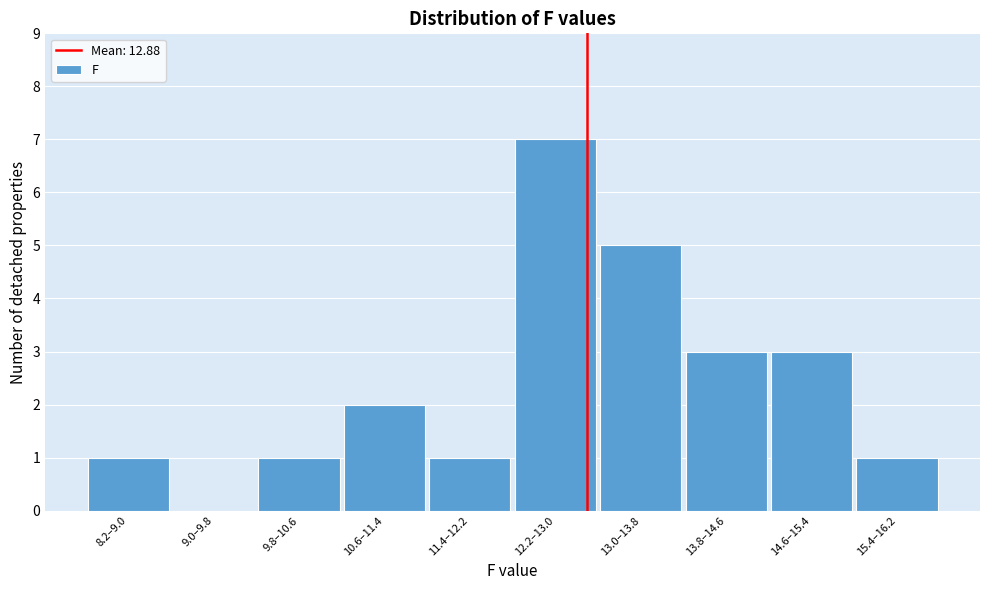

Reading right to left, extract all data points from this chart.

15.4–16.2=1	14.6–15.4=3	13.8–14.6=3	13.0–13.8=5	12.2–13.0=7	11.4–12.2=1	10.6–11.4=2	9.8–10.6=1	9.0–9.8=0	8.2–9.0=1